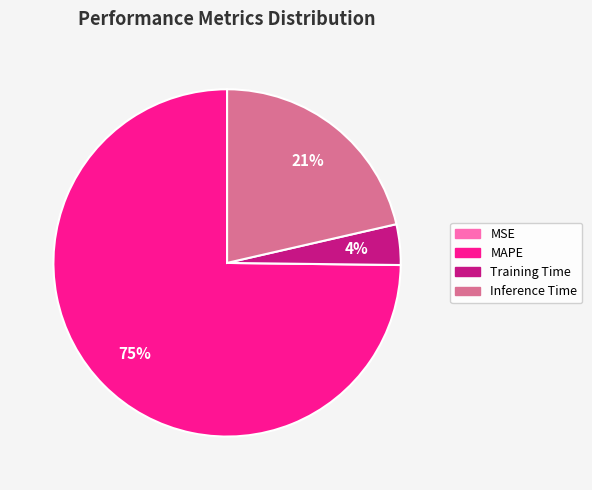

To the nearest percent, what is the difference between the largest and smallest slice percentages?

75%